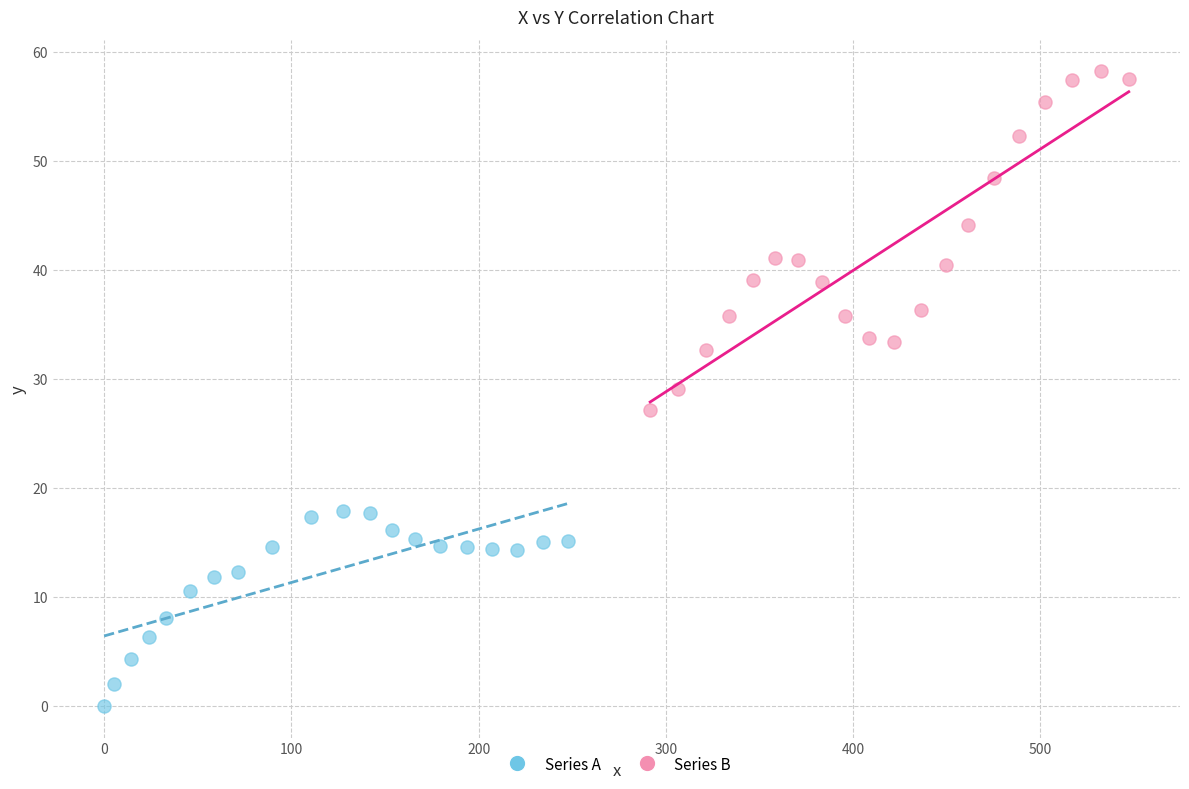

Which series contains the lowest Y value?

Series A